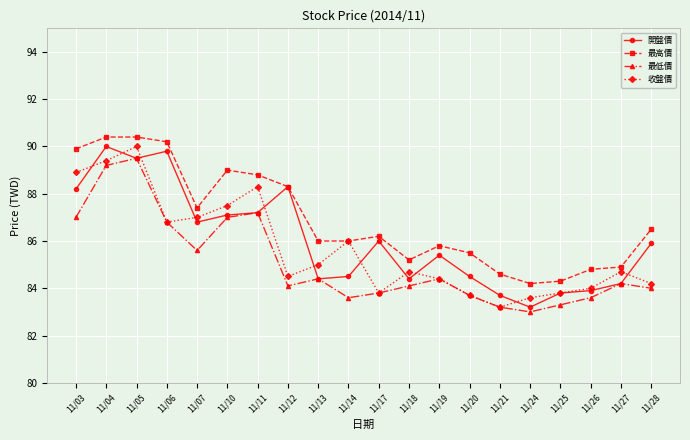

Rank the series at 11/03 from lowest to highest value.

最低價, 開盤價, 收盤價, 最高價